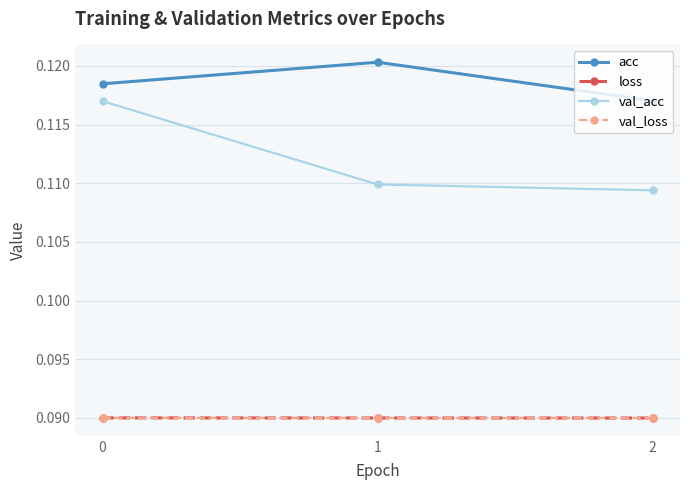

The value of acc at 0 is 0.2. True or false?

False